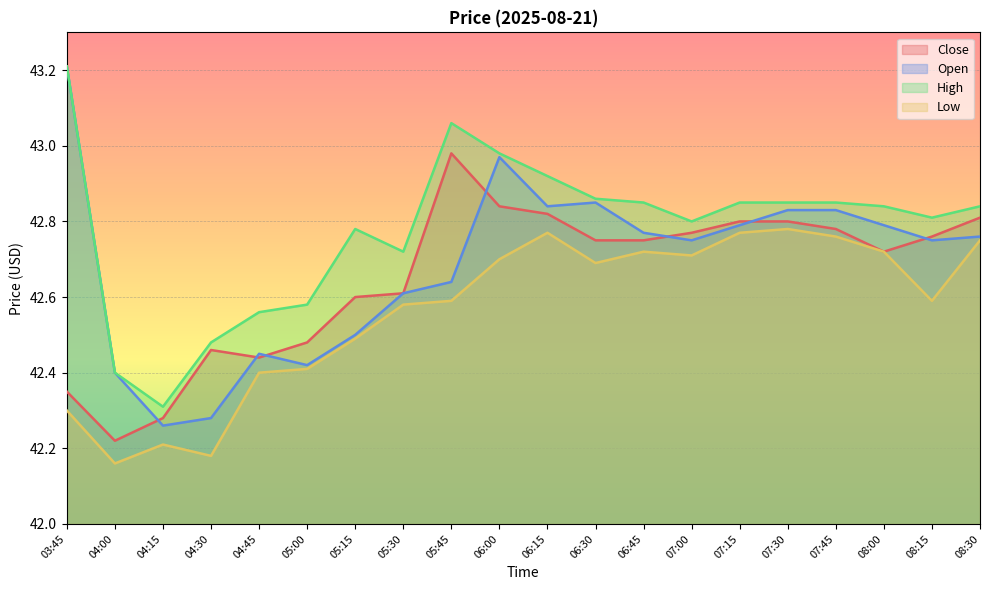

True or false: High and Low intersect in this chart.

False